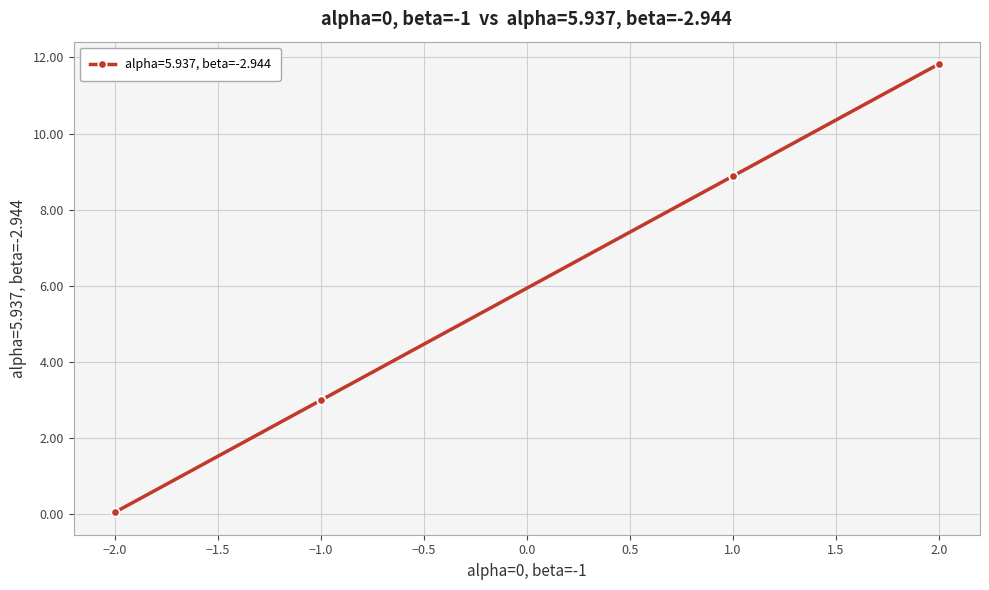

Is this an area chart (filled region under the line)?

No